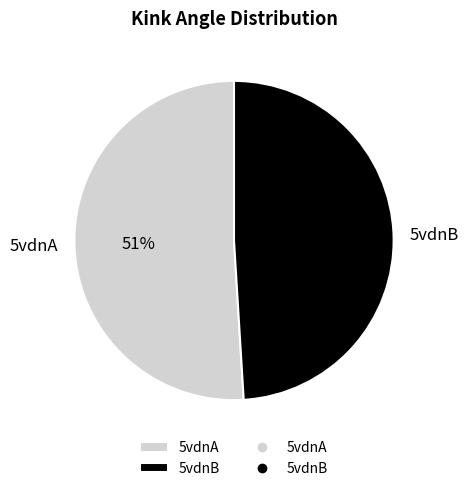

Which slice is the largest?

5vdnA